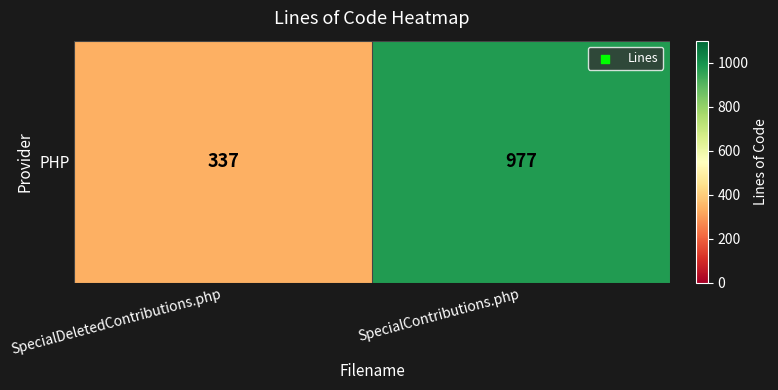

Where is the data nearest to the value 657?

SpecialDeletedContributions.php